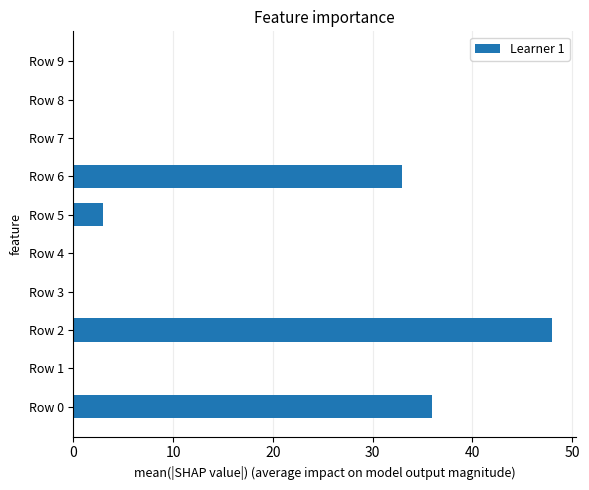

Reading bottom to top, extract all data points from this chart.

Row 0=36	Row 1=0	Row 2=48	Row 3=0	Row 4=0	Row 5=3	Row 6=33	Row 7=0	Row 8=0	Row 9=0